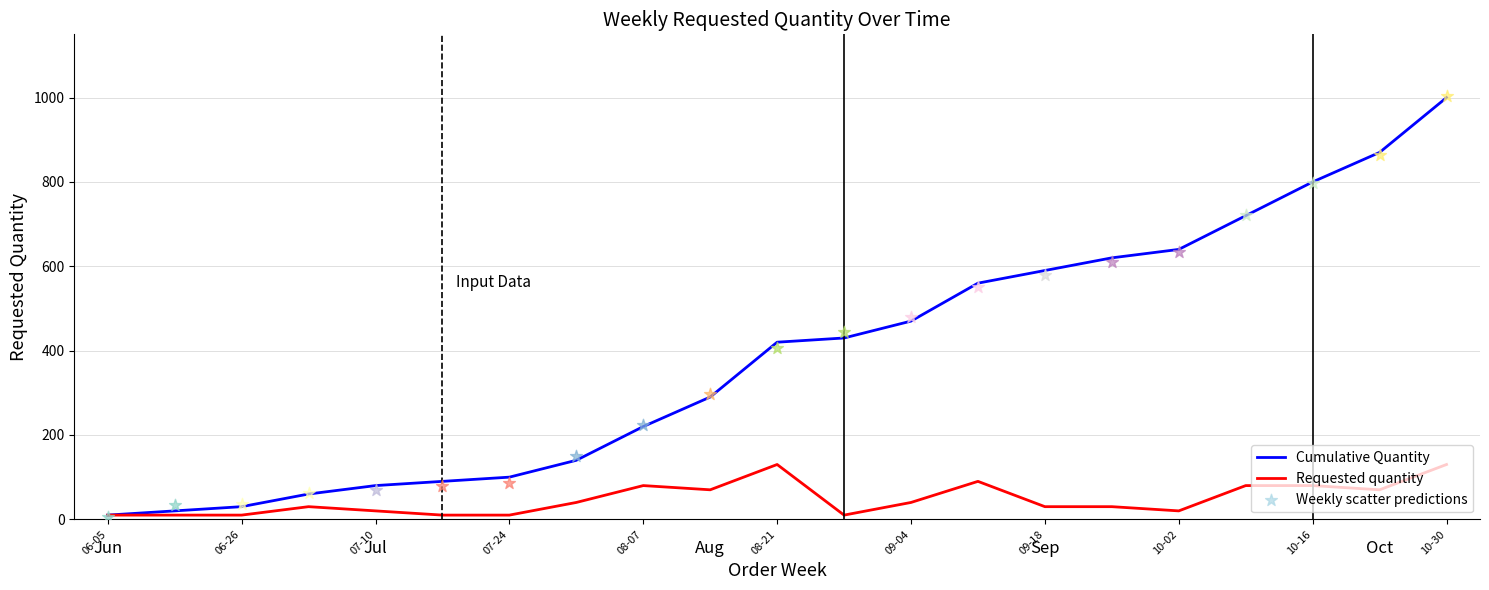

Which series contains the lowest Y value?

Cumulative Quantity